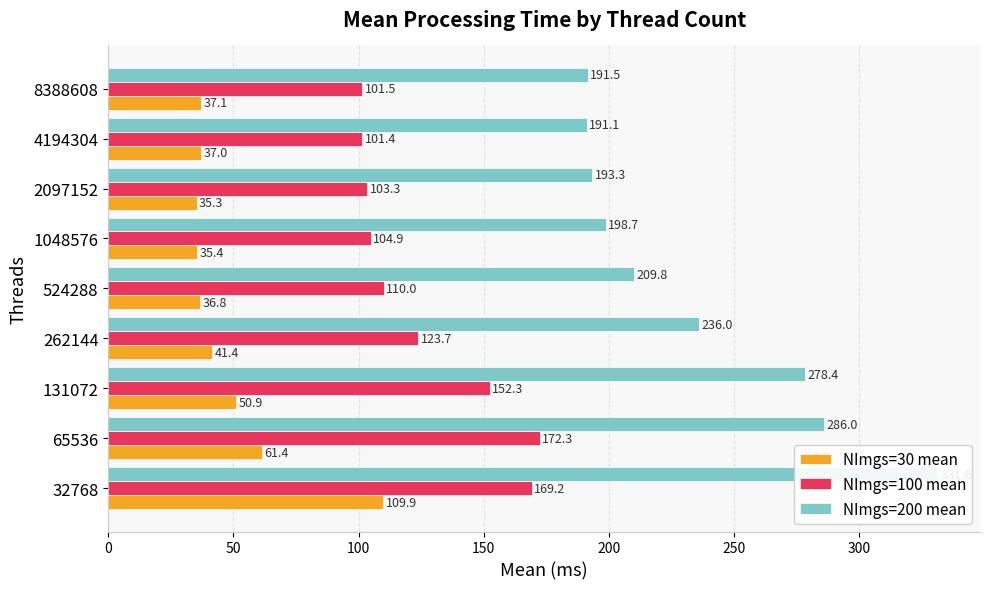

How many groups of bars are there?

9